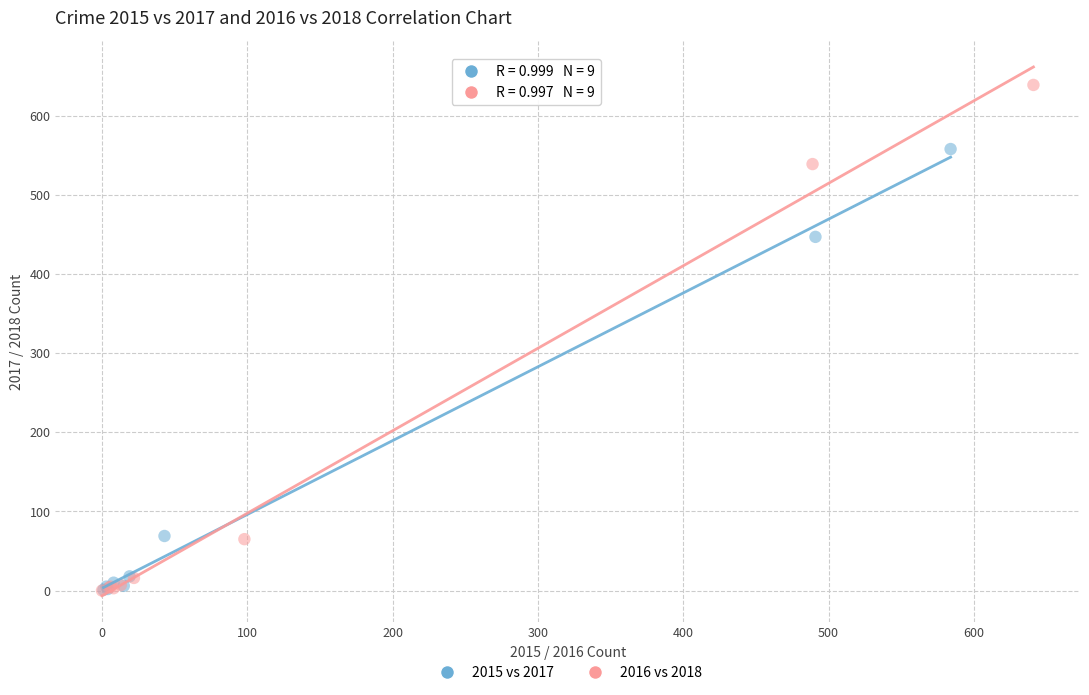

Which series has the largest Y range (max minus min)?

2016 vs 2018